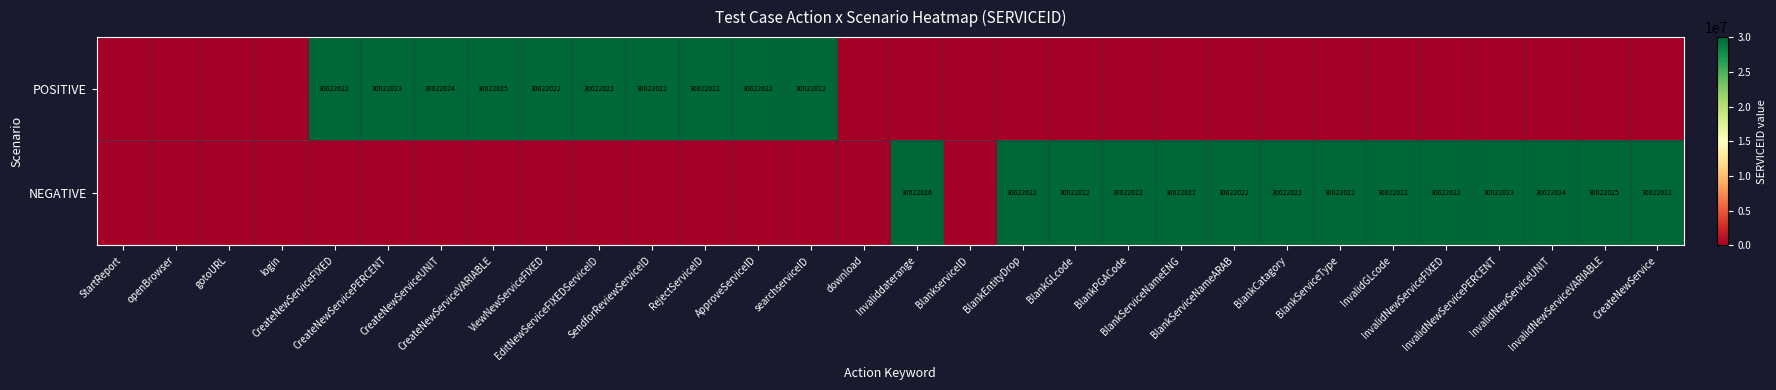

What is the sum of all POSITIVE values?

300220226